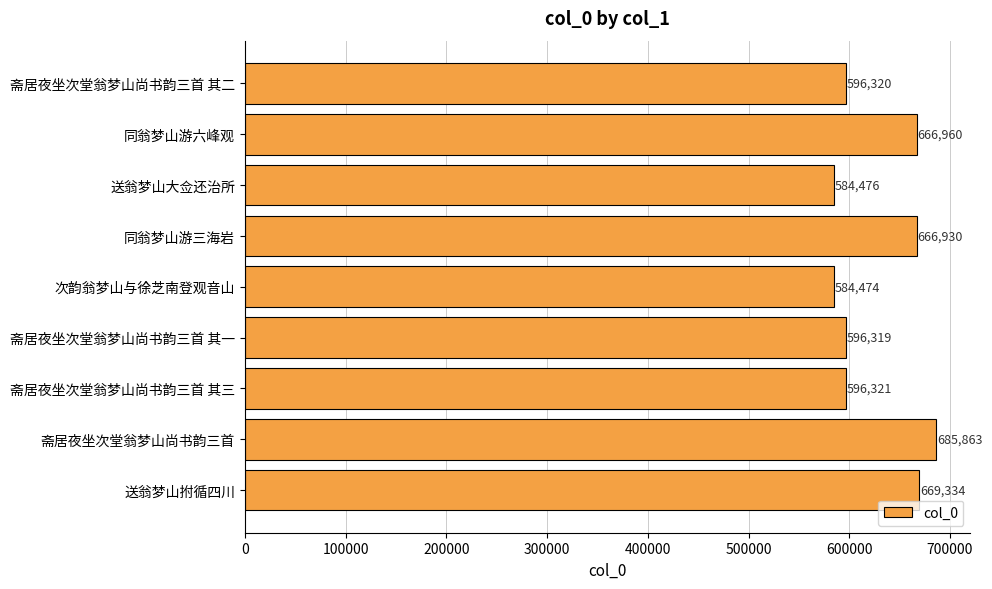

What is the difference between the maximum and minimum values?

101389